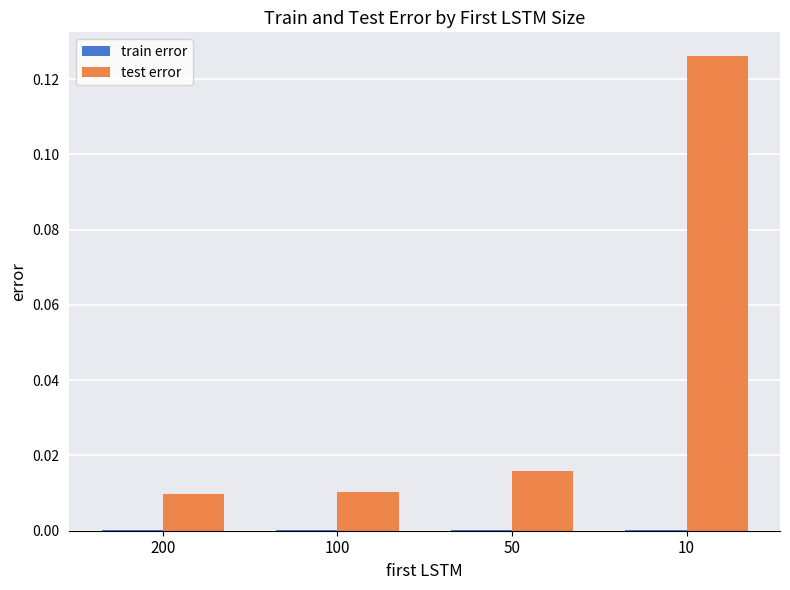

Between 50 and 10, which series saw the biggest shift?

test error